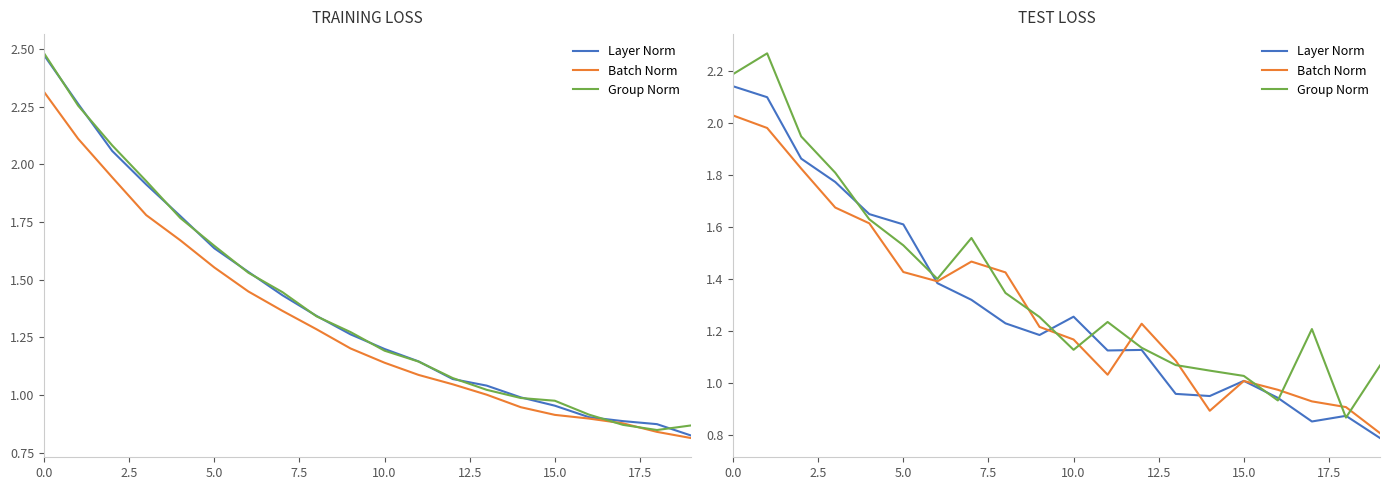

Rank the series by their maximum value, from lowest to highest.

Batch Norm, Layer Norm, Group Norm